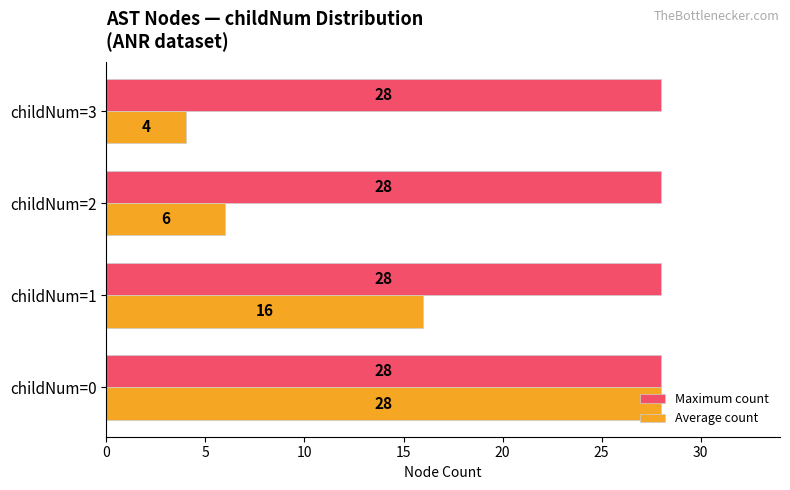

List the series in order of their overall mean, highest first.

Maximum count, Average count